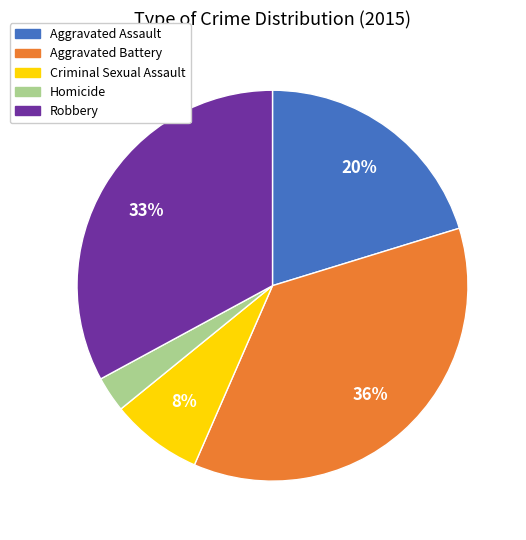

Do Criminal Sexual Assault and Aggravated Battery together represent more than half of the pie?

No